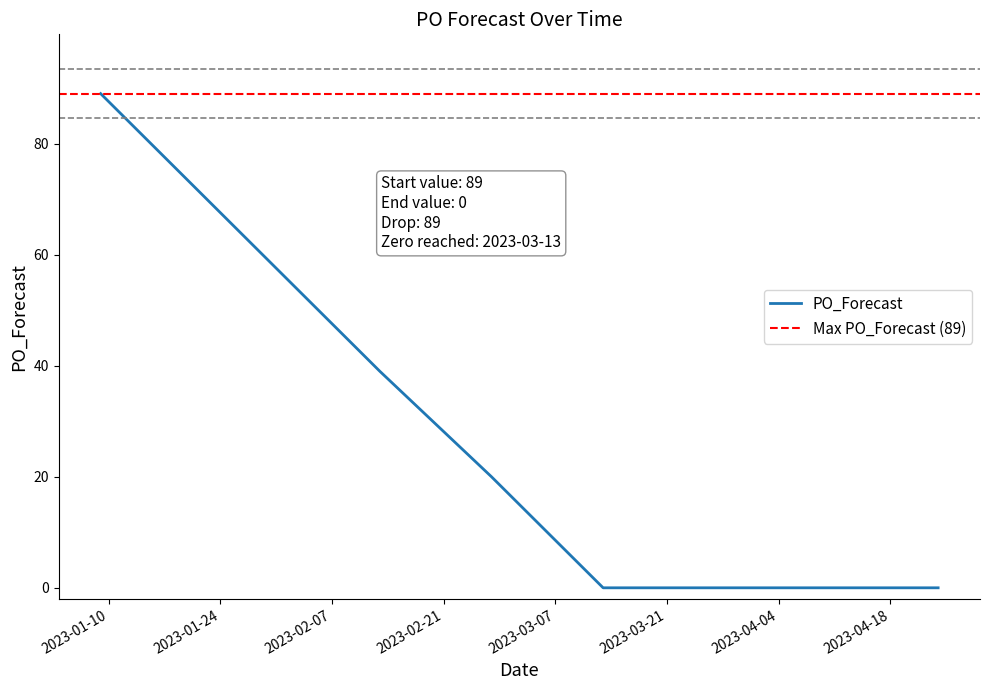

What is the difference between the values at 2023-01-30 and 2023-03-27?

59